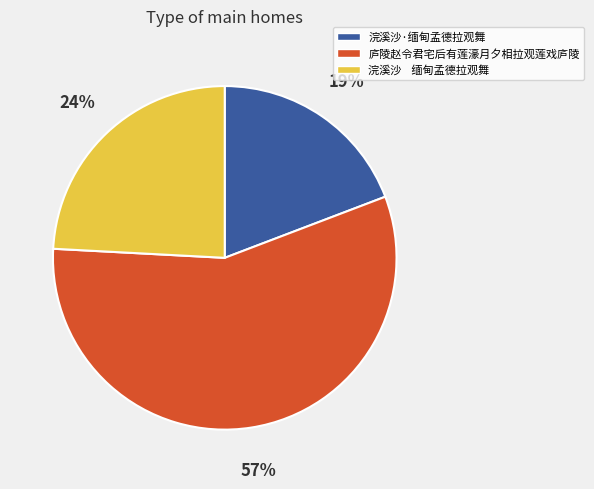

To the nearest percent, what portion does 庐陵赵令君宅后有莲濠月夕相拉观莲戏庐陵 represent?

57%